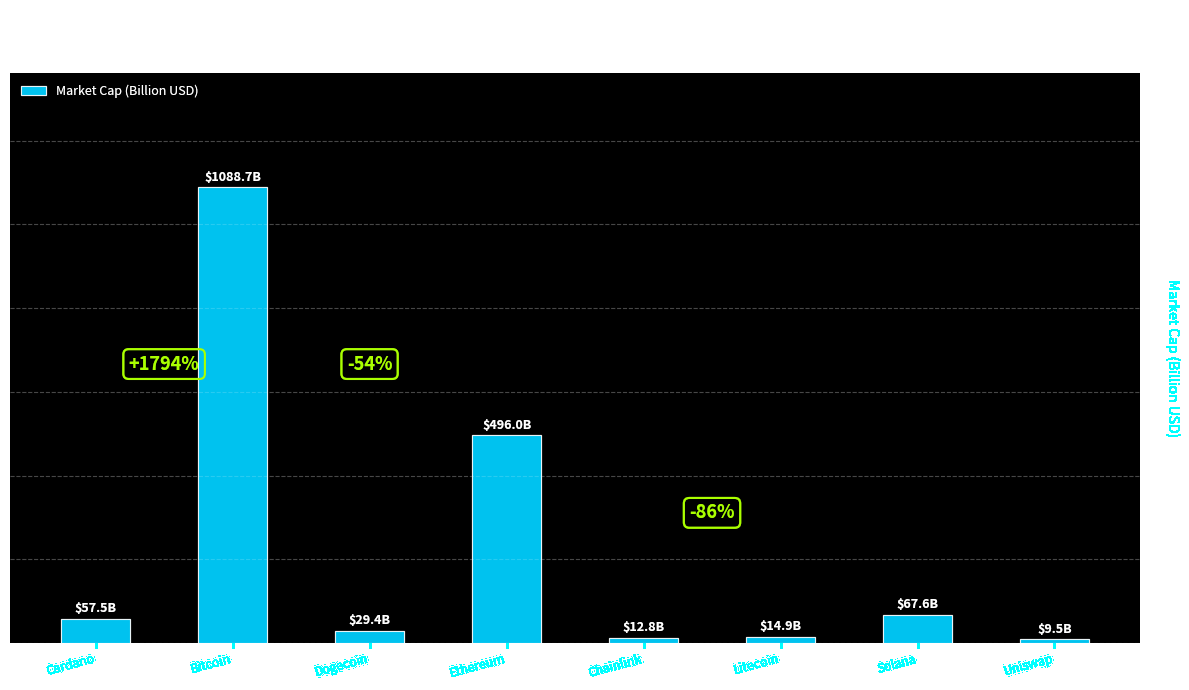

What is the difference between the maximum and minimum values?

1079.2